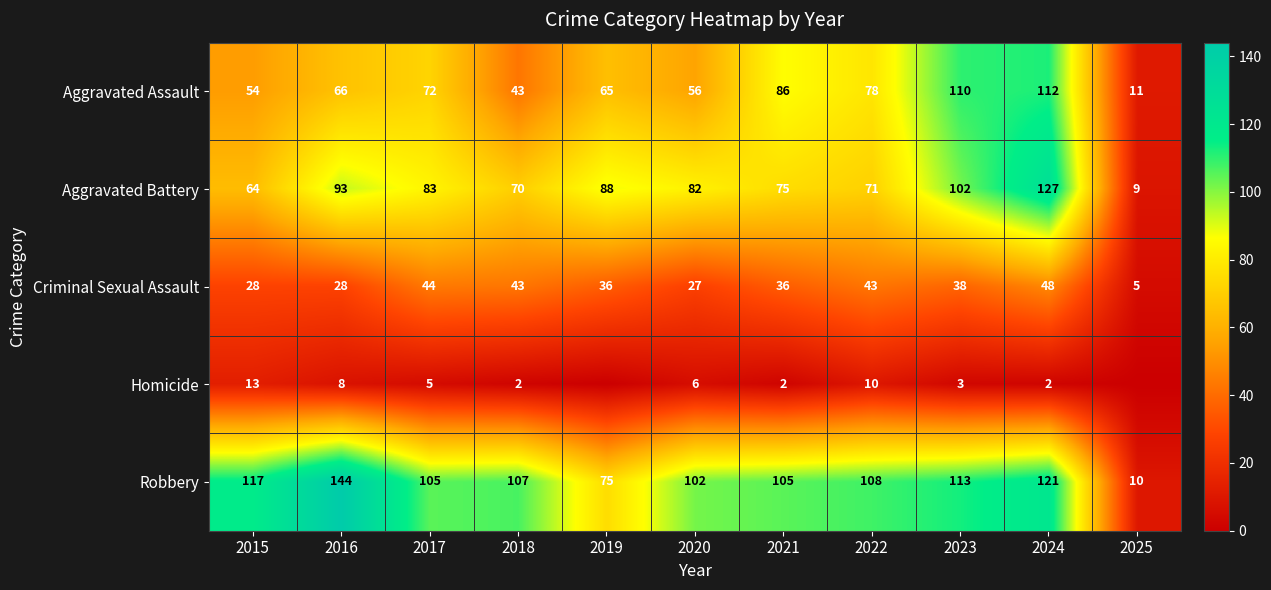

At how many categories does at least one series exceed 15?

10